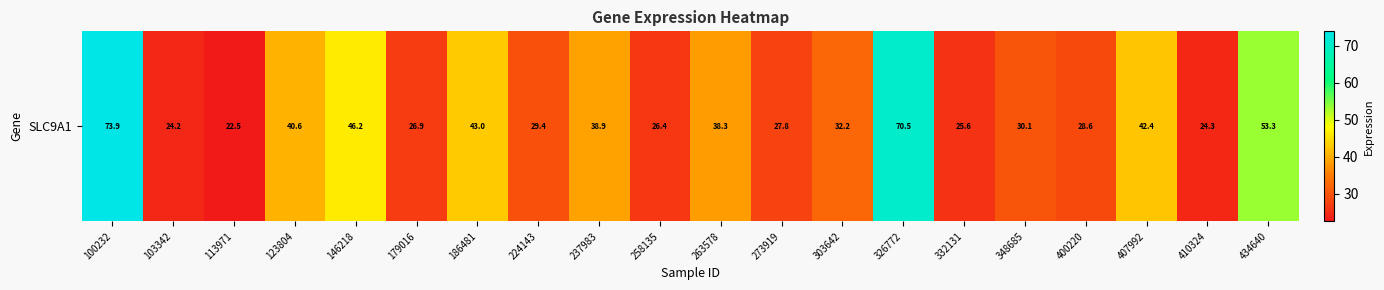

Approximately how many times larger is the value at 113971 compared to 100232?

0.3